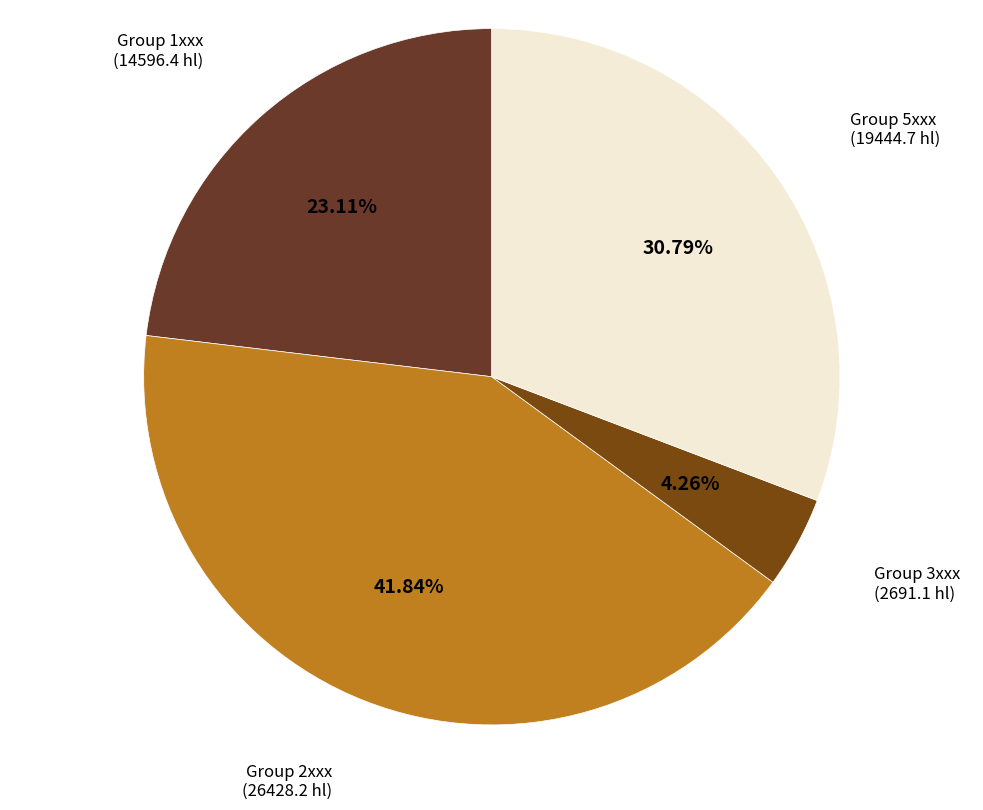

Which has a higher value, Group 1xxx or Group 2xxx?

Group 2xxx